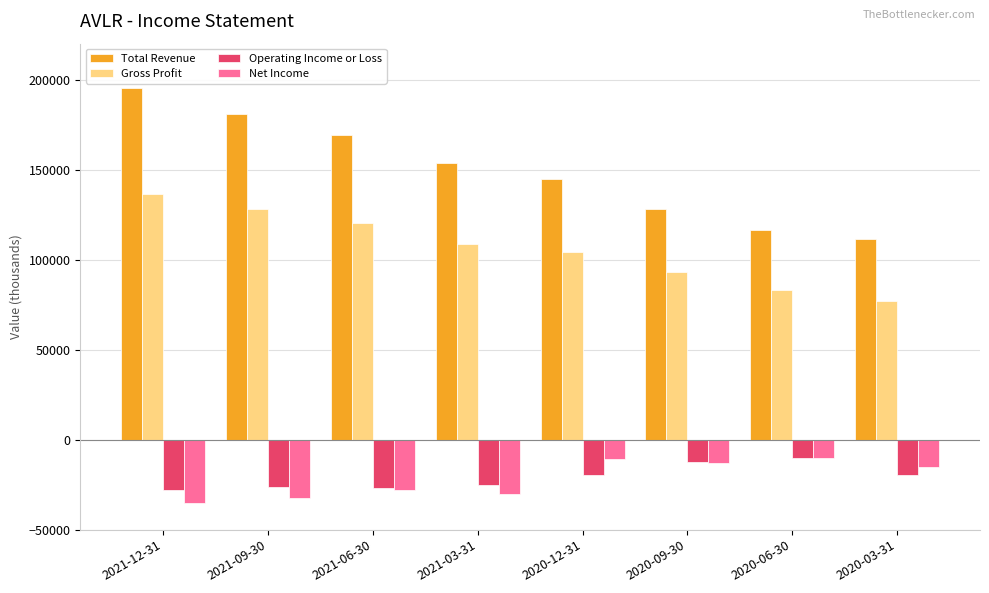

What position from the right is 2020-12-31?

4